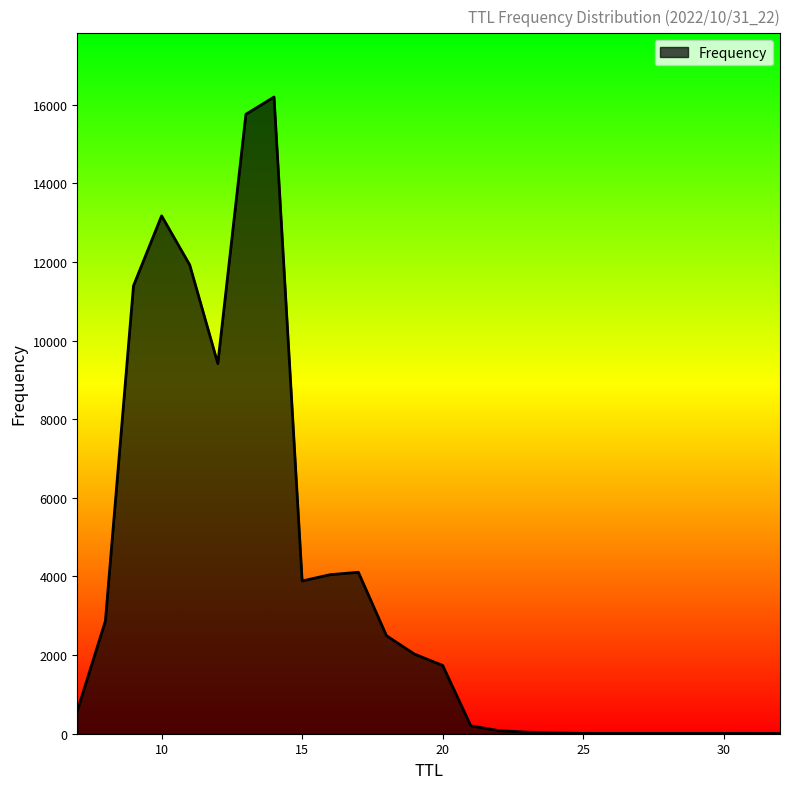

What is the difference between the maximum and minimum values?

16190